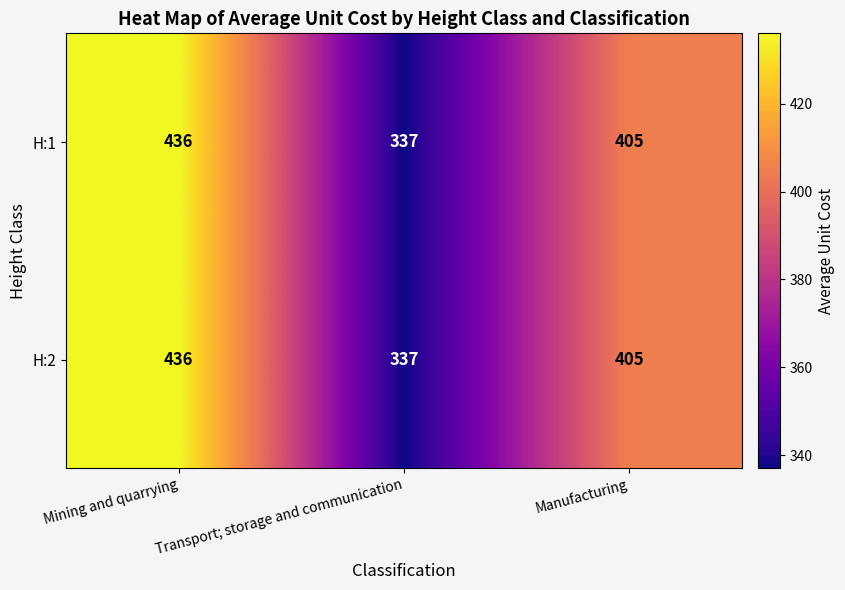

What is the maximum value shown in the chart?

436